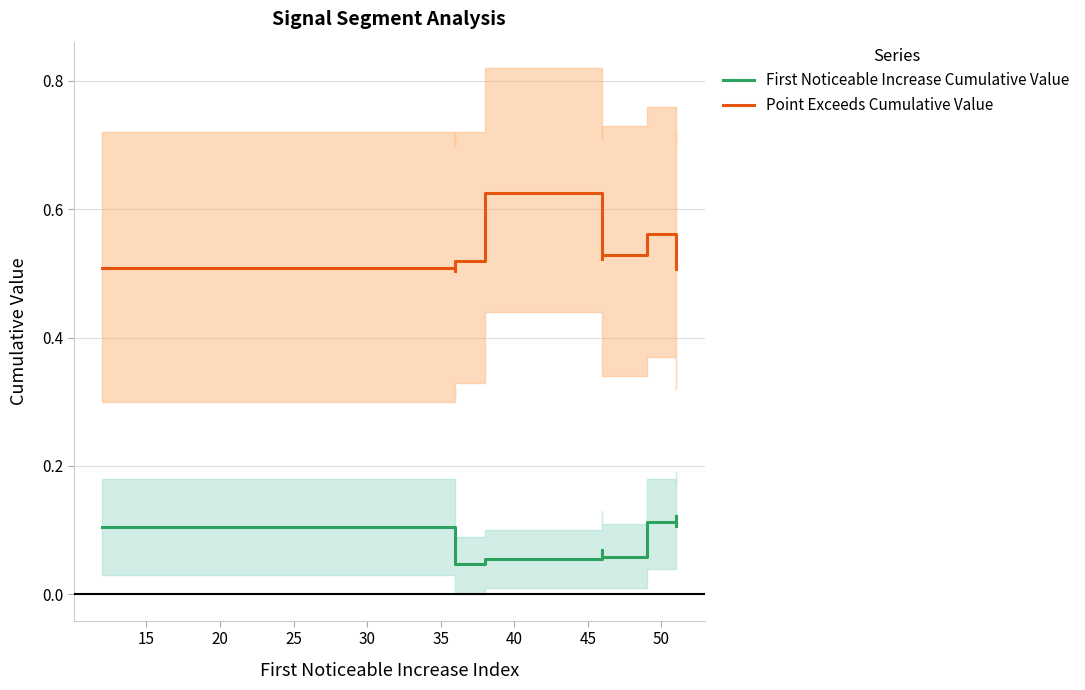

Read the First Noticeable Increase Cumulative Value value at 45.

0.1